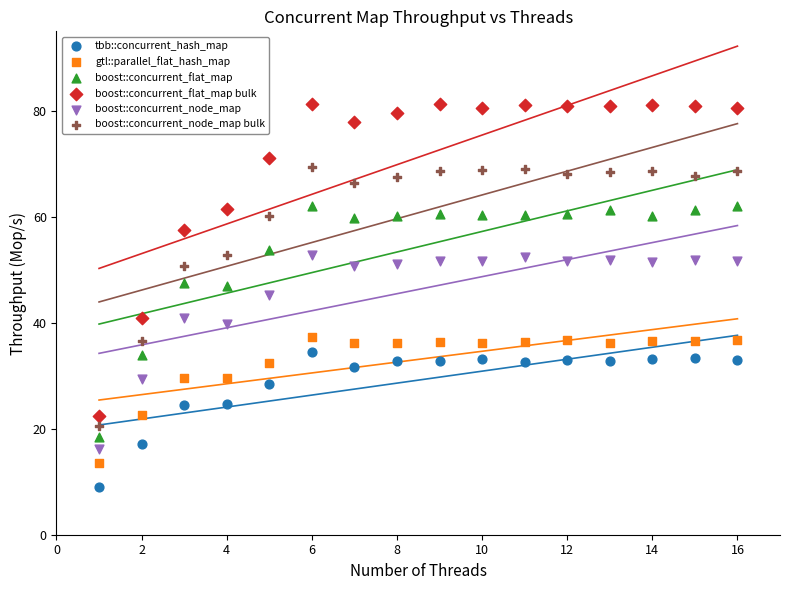

Which series reaches the minimum Y coordinate?

tbb::concurrent_hash_map